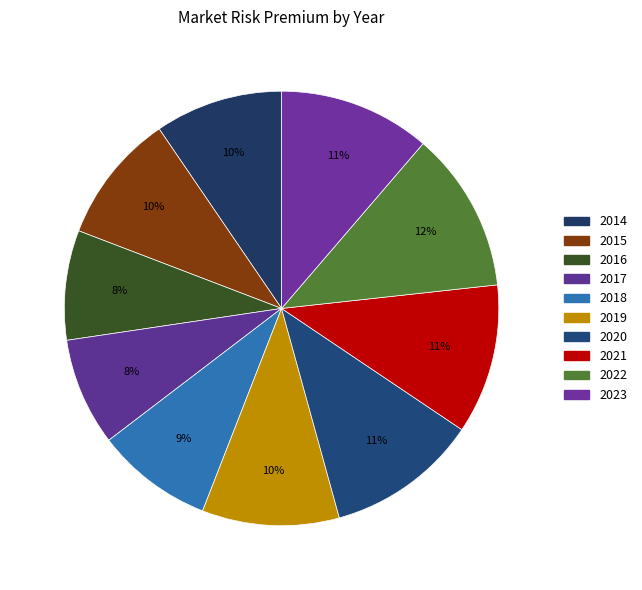

What percentage is the 2023 slice, to the nearest percent?

11%